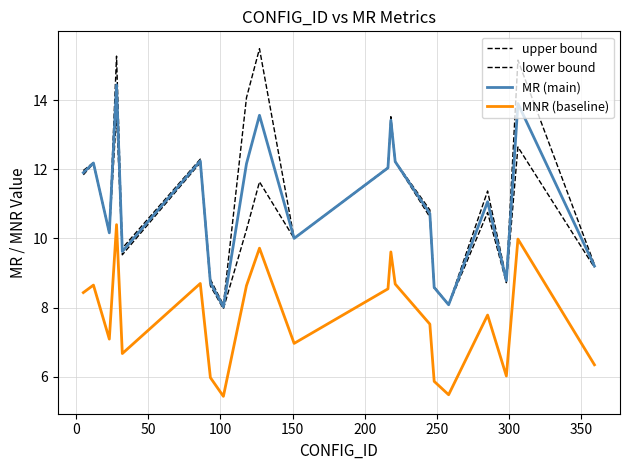

Is this an area chart (filled region under the line)?

No